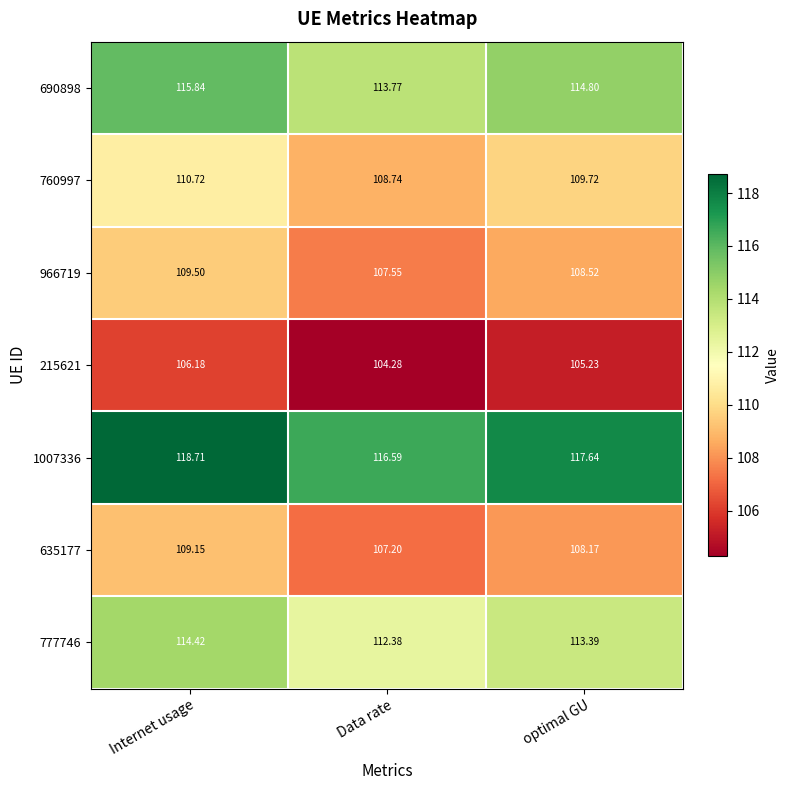

Between Internet usage and Data rate, which series saw the biggest shift?

1007336